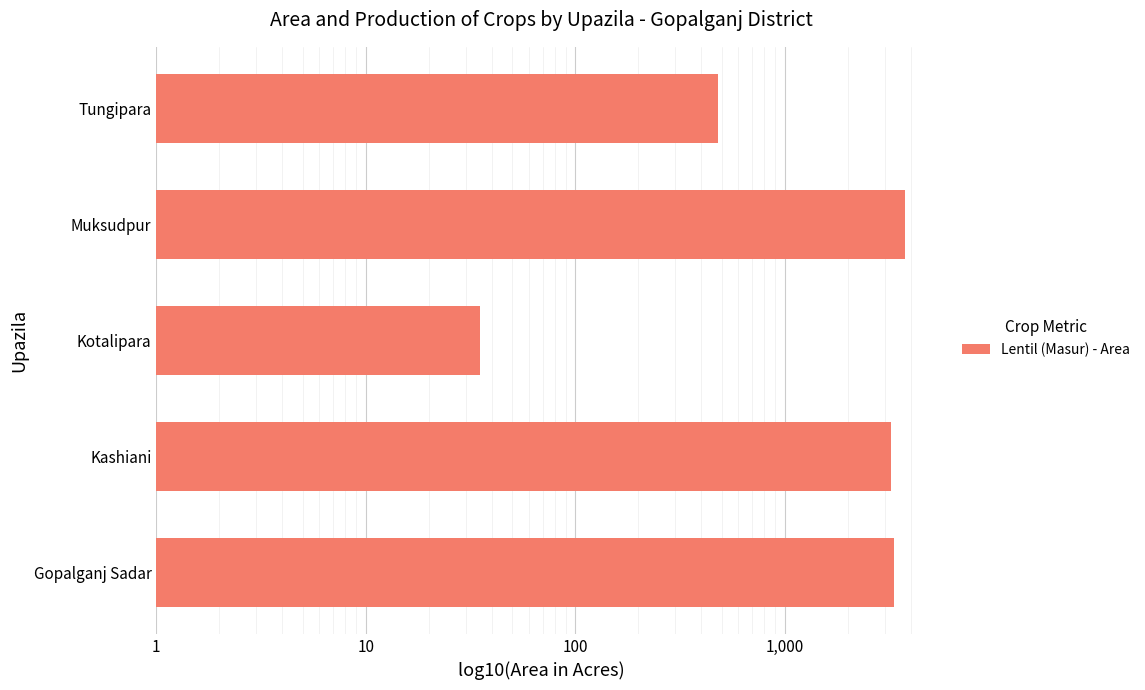

What is the difference between the second highest and minimum values?

3299